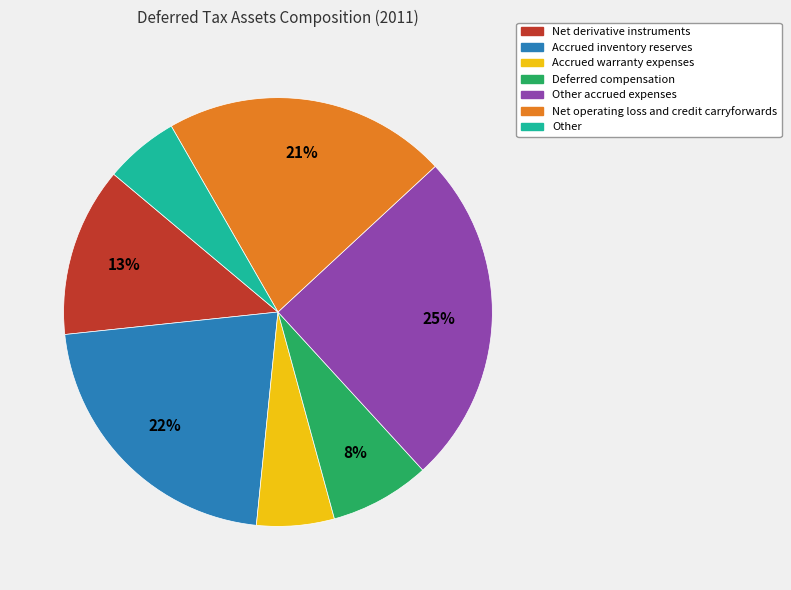

Does any single category account for the majority?

No